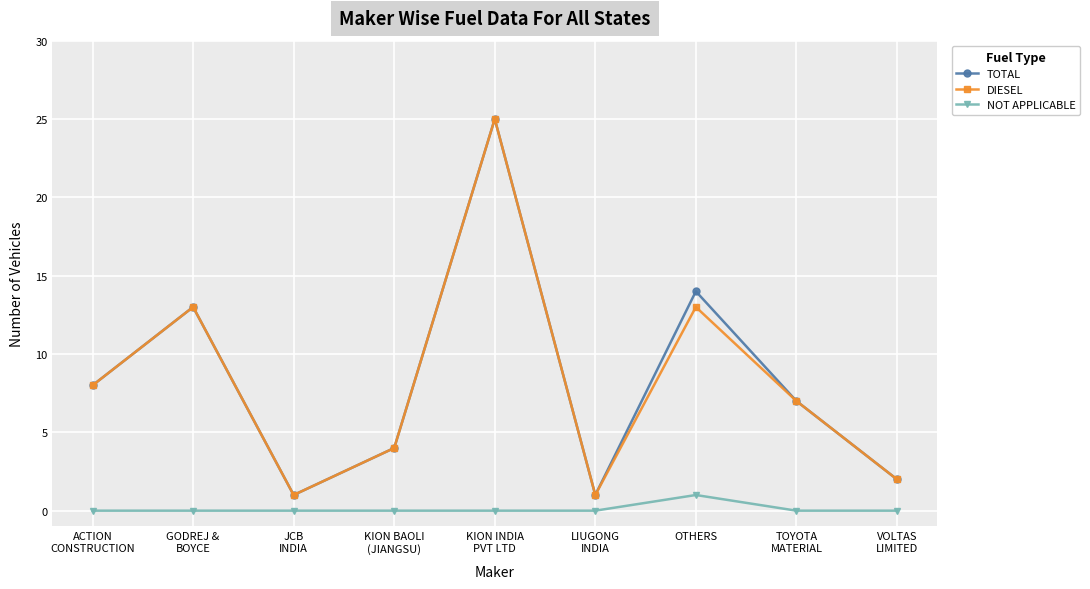

How many distinct data groups are displayed?

3